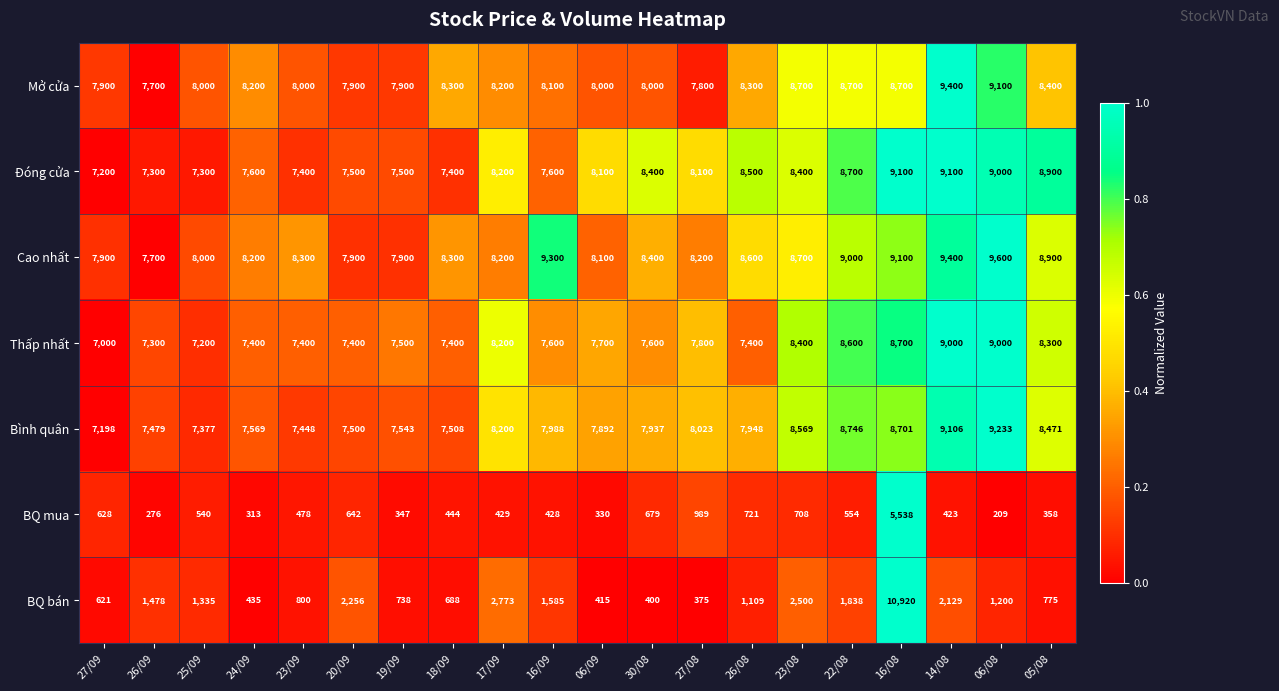

The Bình quân series shows 12435 at 16/09. True or false?

False